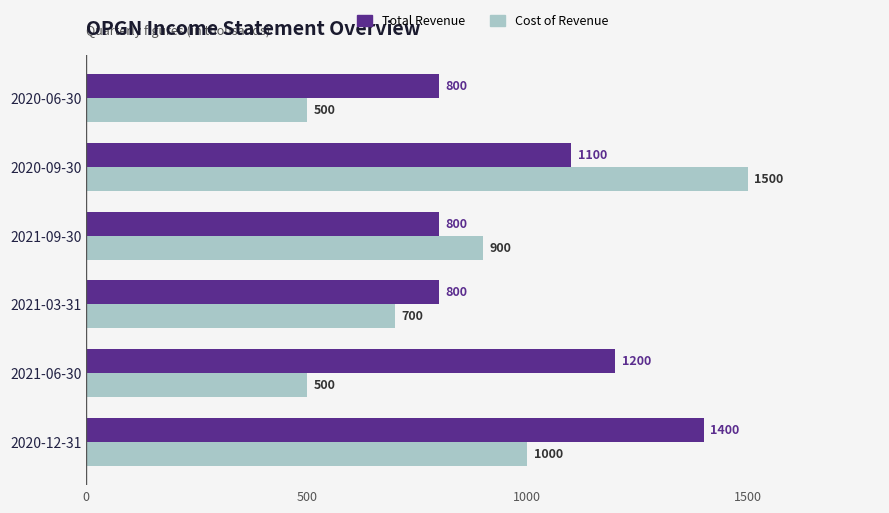

What is the difference between the second highest and minimum values in the Cost of Revenue series?

500